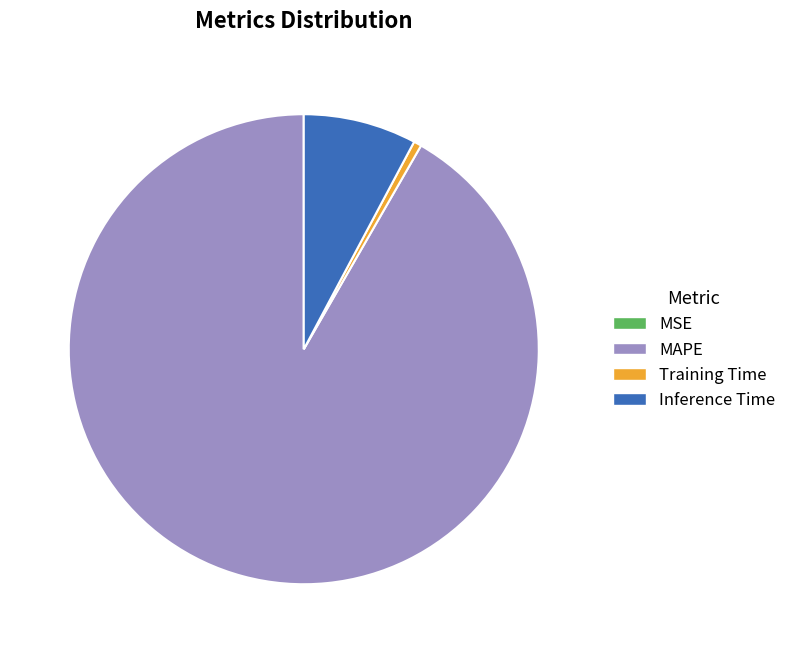

Is it true that Inference Time is 17% of the pie?

False